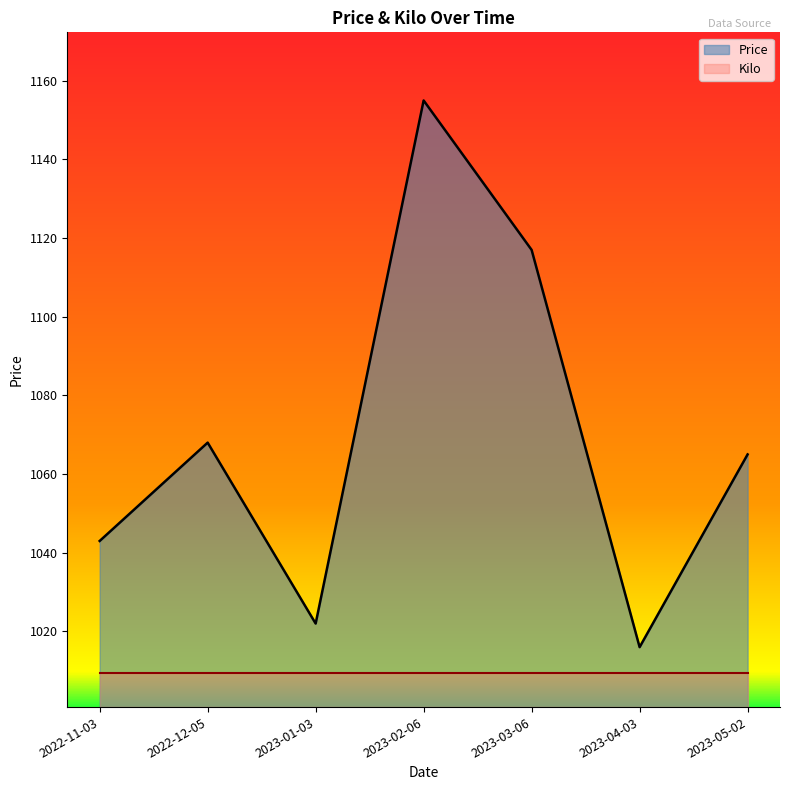

Approximately how many times larger is the value at 2023-04-03 compared to 2023-01-03?

1.0